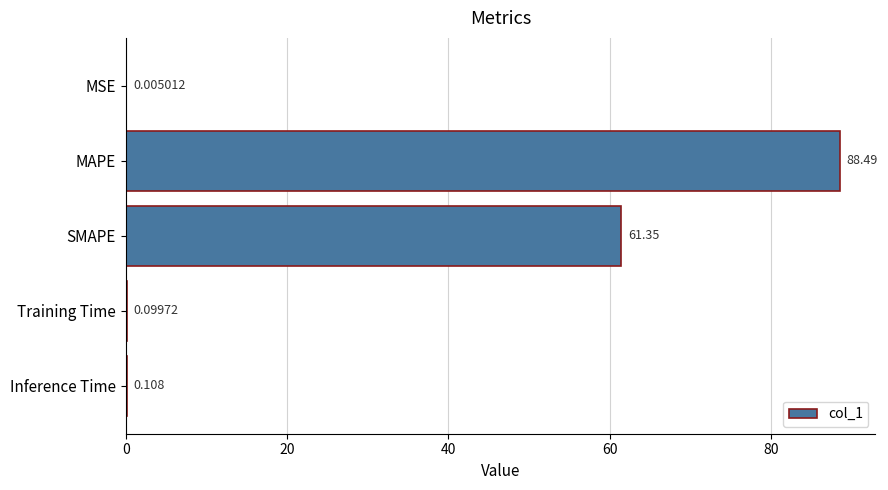

Between MSE and Inference Time, which is larger?

Inference Time